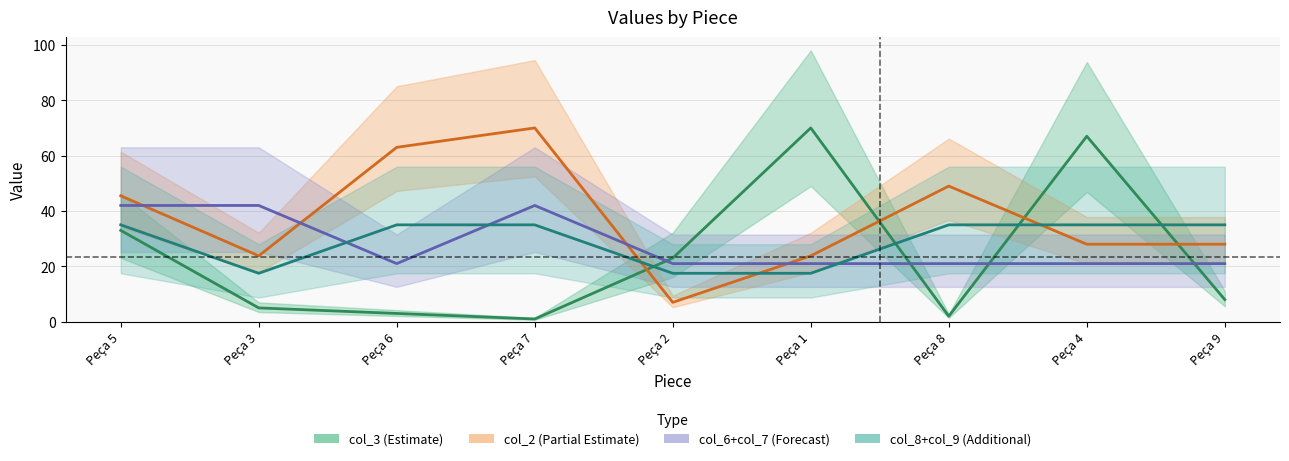

Which category has the lowest value across all series?

Peça 7